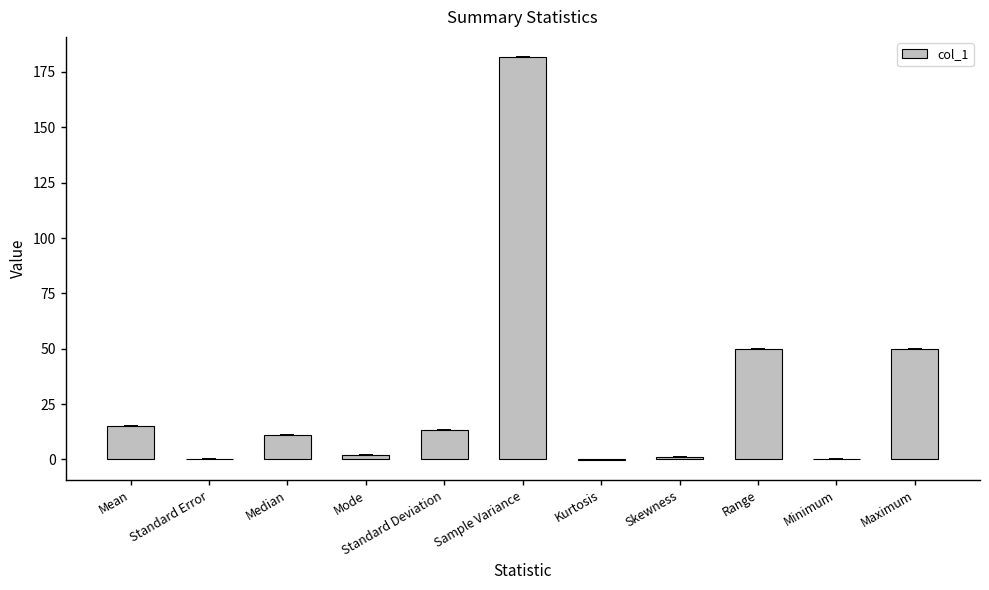

How many series are shown in this chart?

1